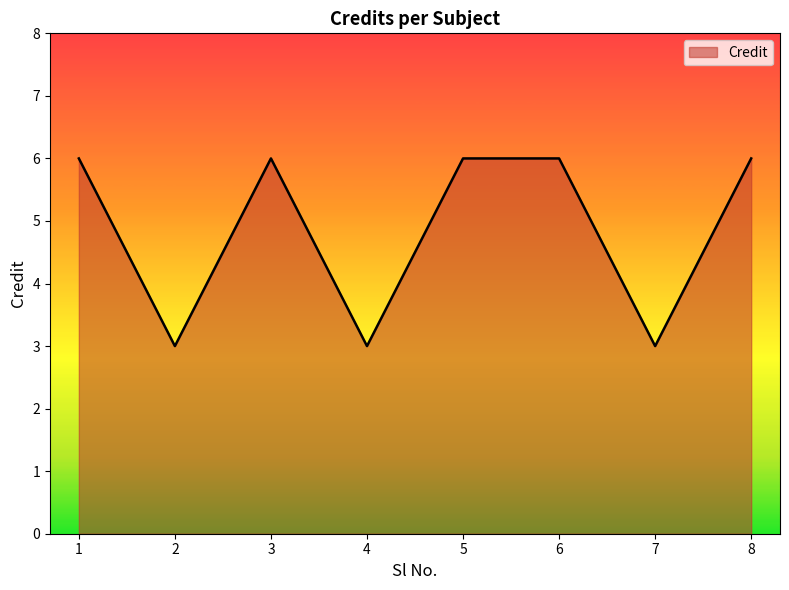

What is the change in value from 2 to 5?

+3